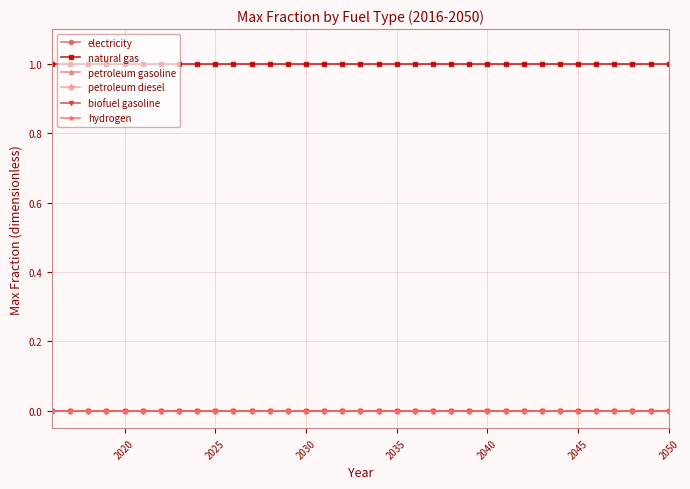

List the series in order of their peak value, lowest first.

electricity, petroleum gasoline, petroleum diesel, biofuel gasoline, hydrogen, natural gas